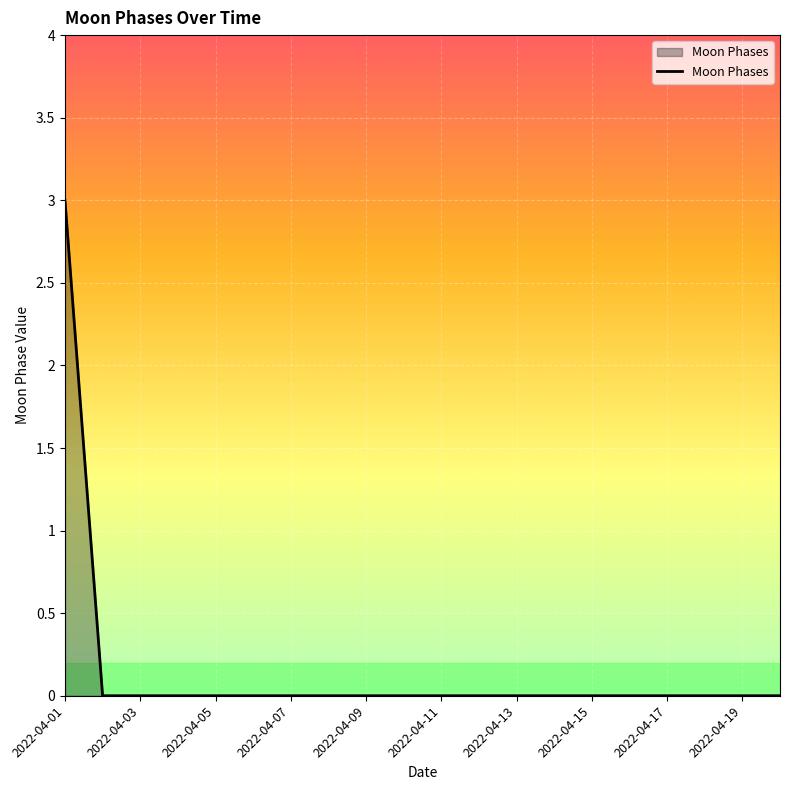

What is the greatest value displayed?

3